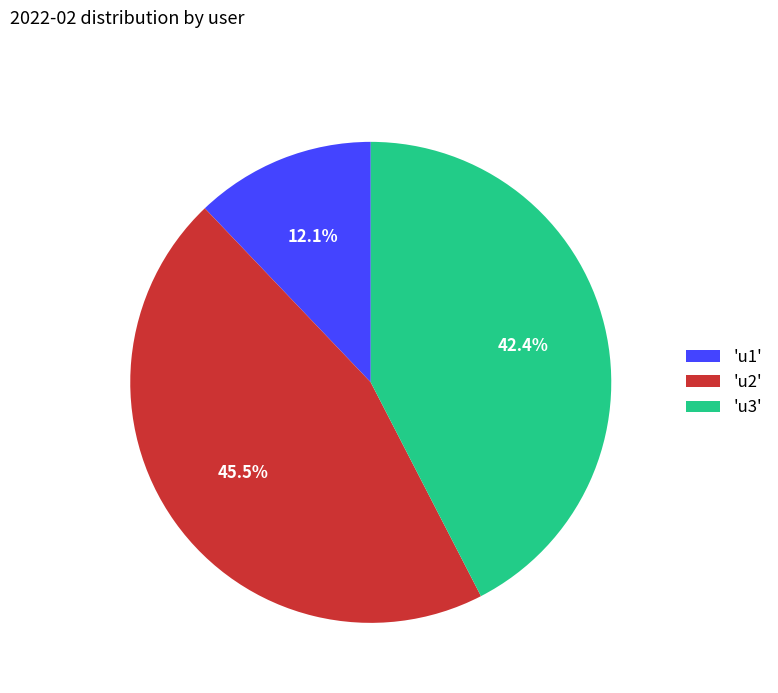

Which category has the biggest portion of the pie?

'u2'